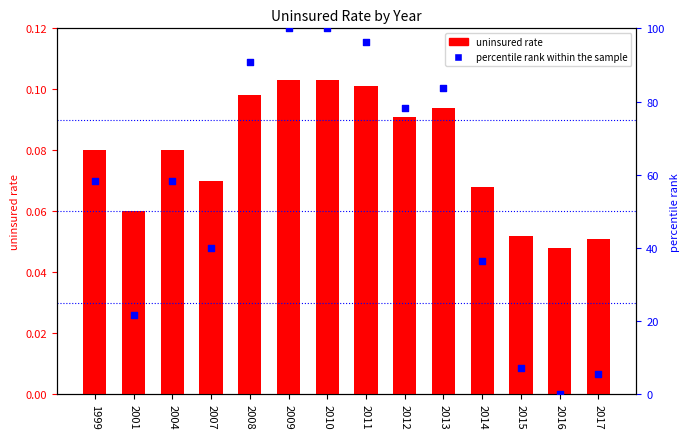

At which category is the sum across all series the highest?

2009